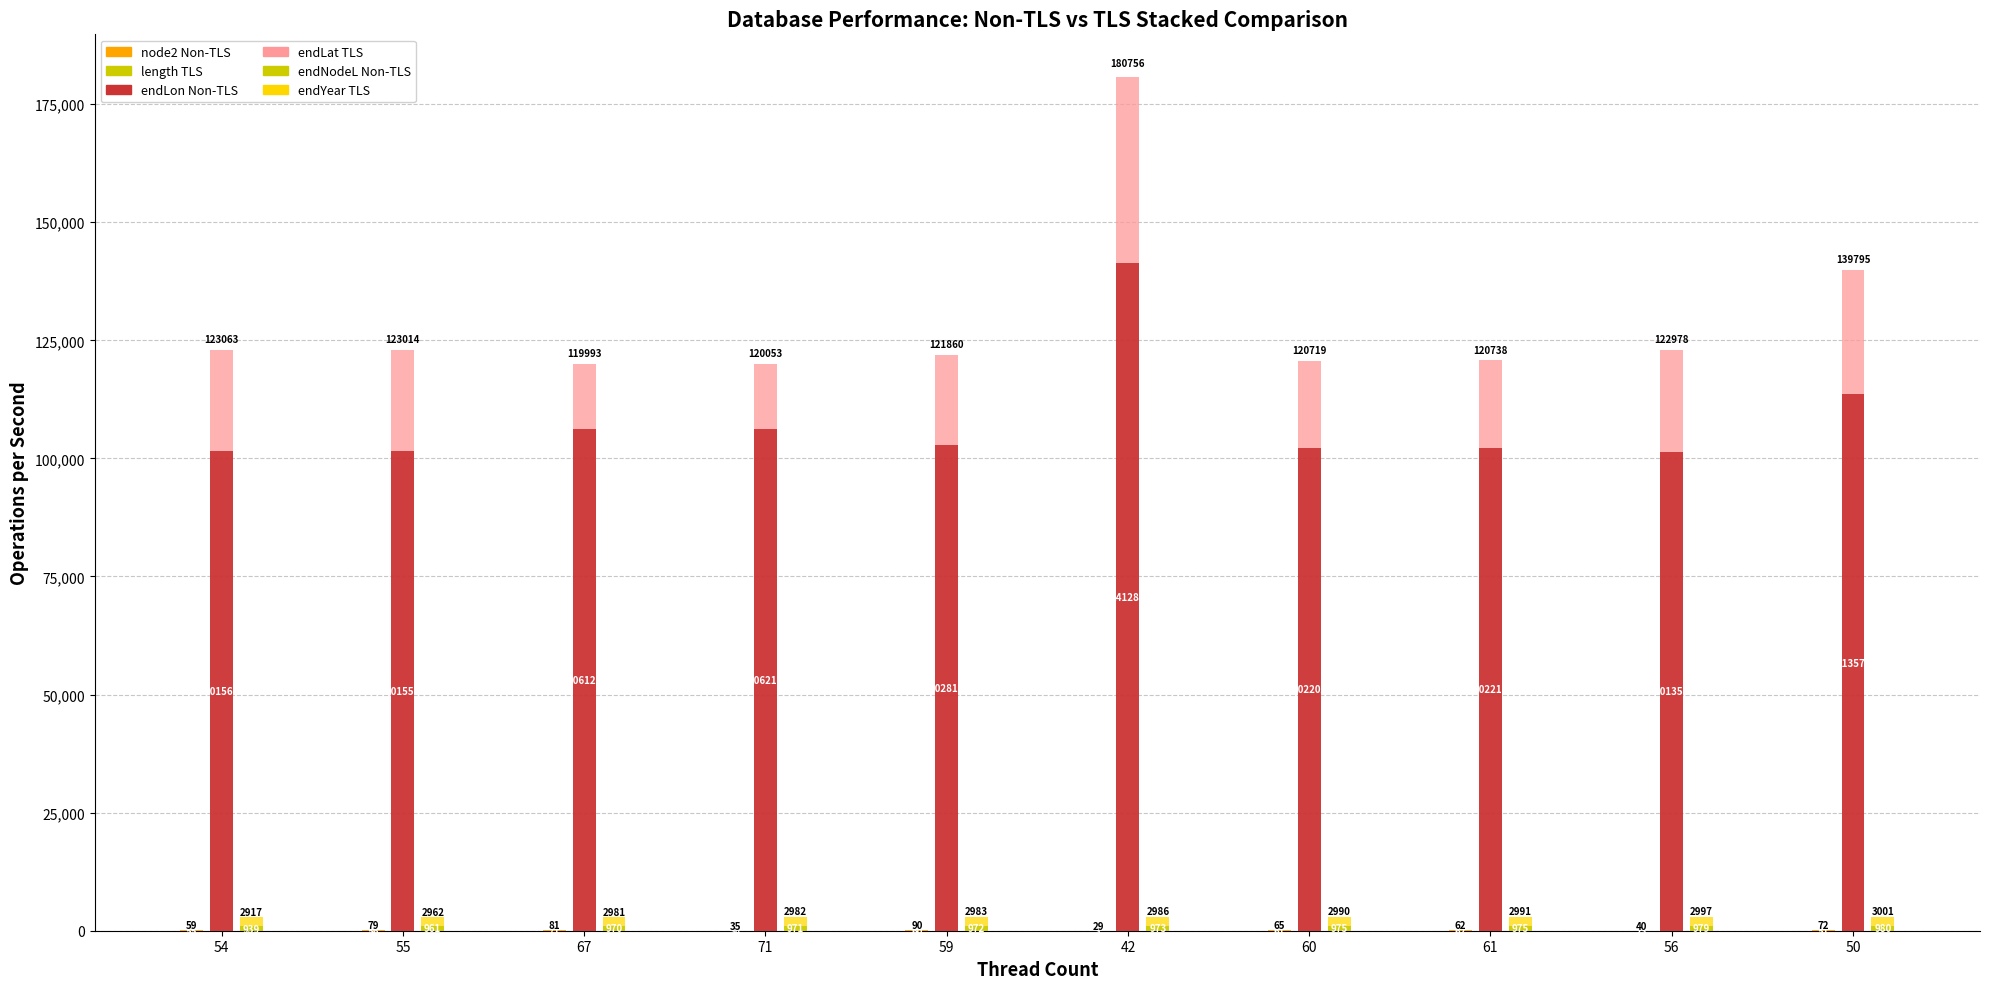

What is the sum of the length TLS values at 56 and 67?

27.4